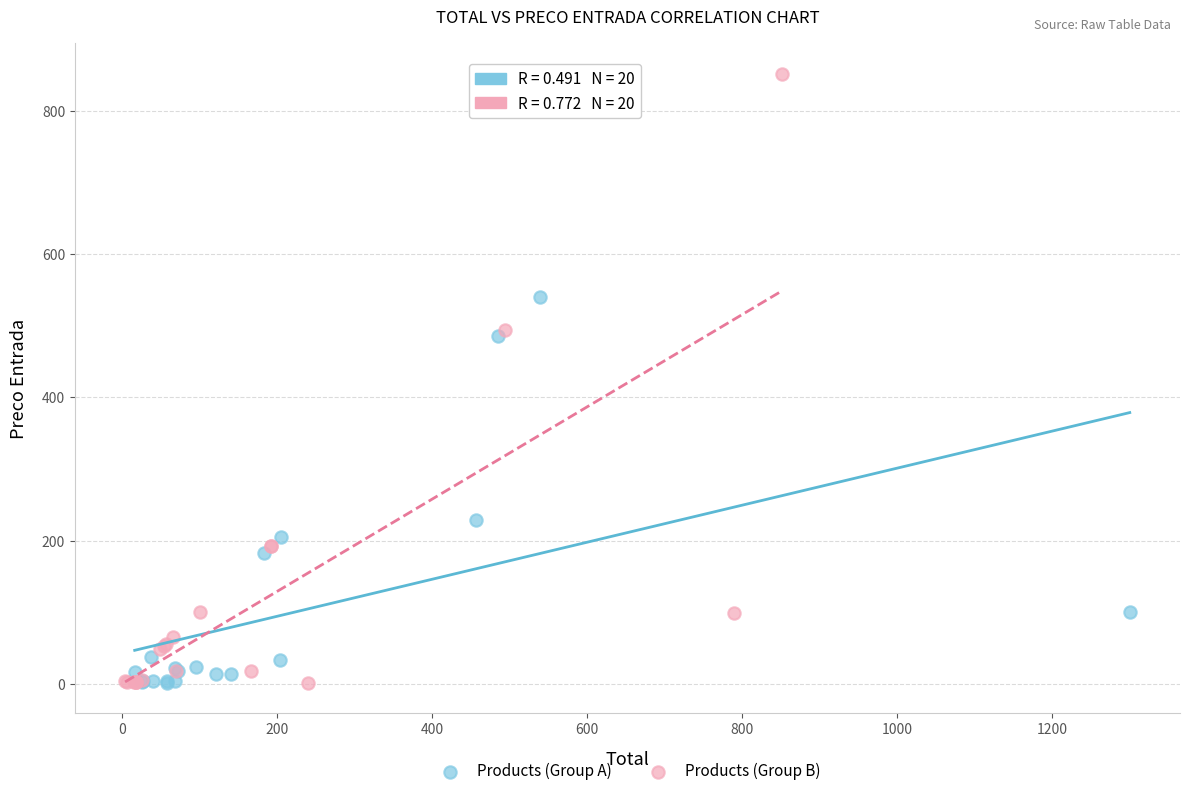

Which series reaches the maximum Y coordinate?

Products (Group B)